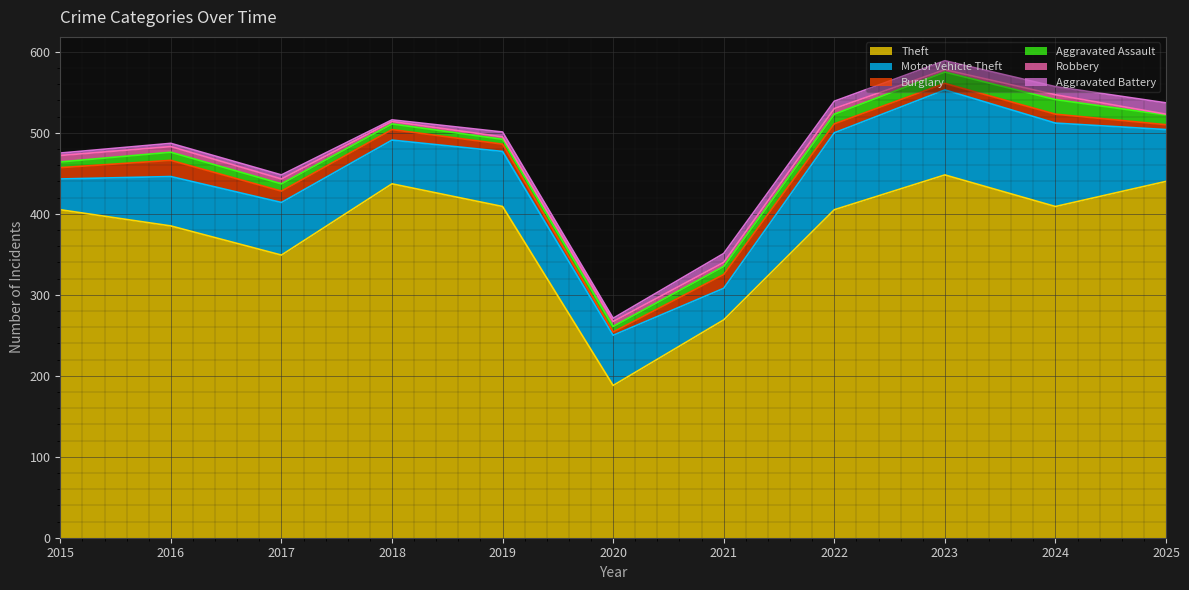

What is the difference between the maximum and minimum values in the Aggravated Assault series?

12